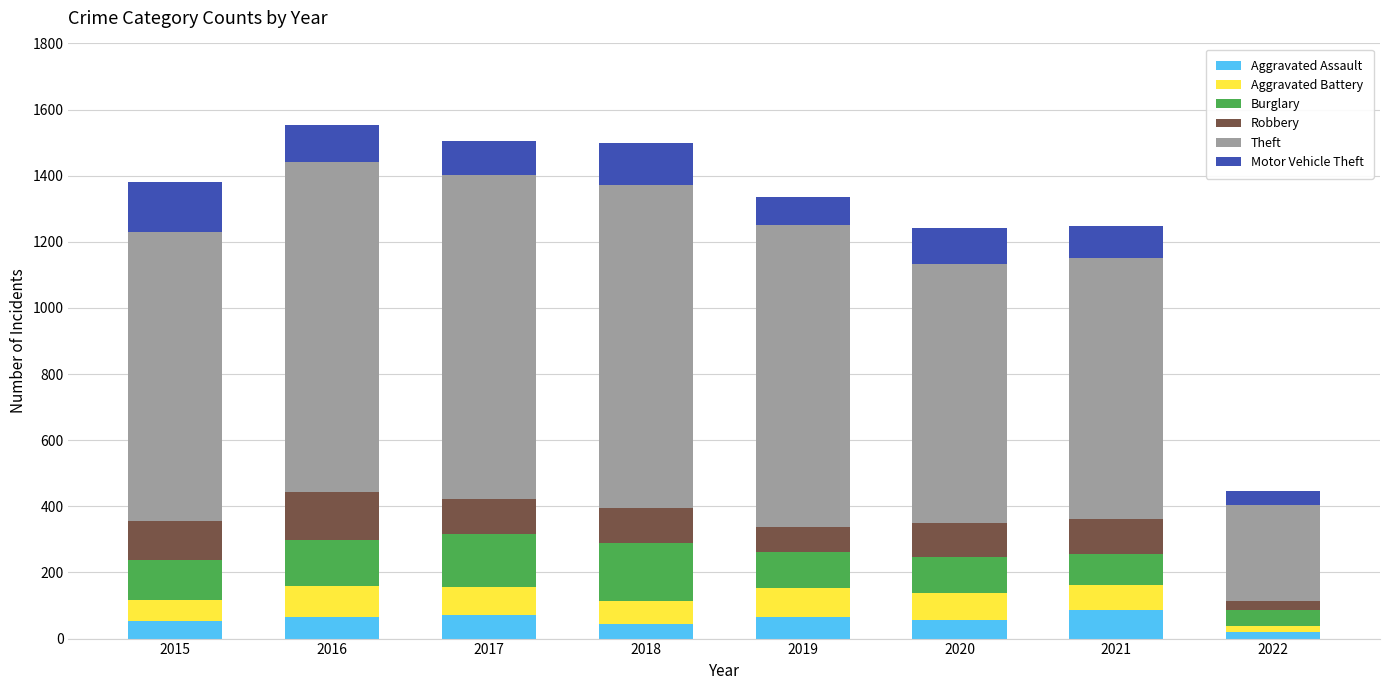

What is the sum of all Aggravated Assault values?

463